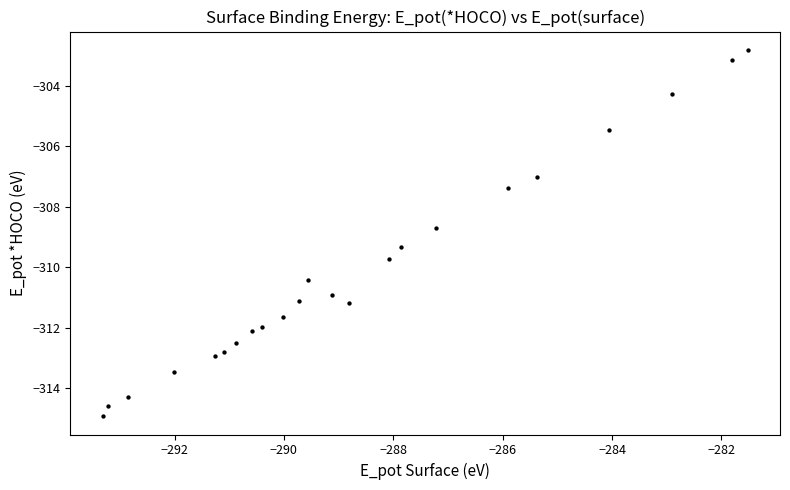

What is the range of Y values (max minus min)?

12.1